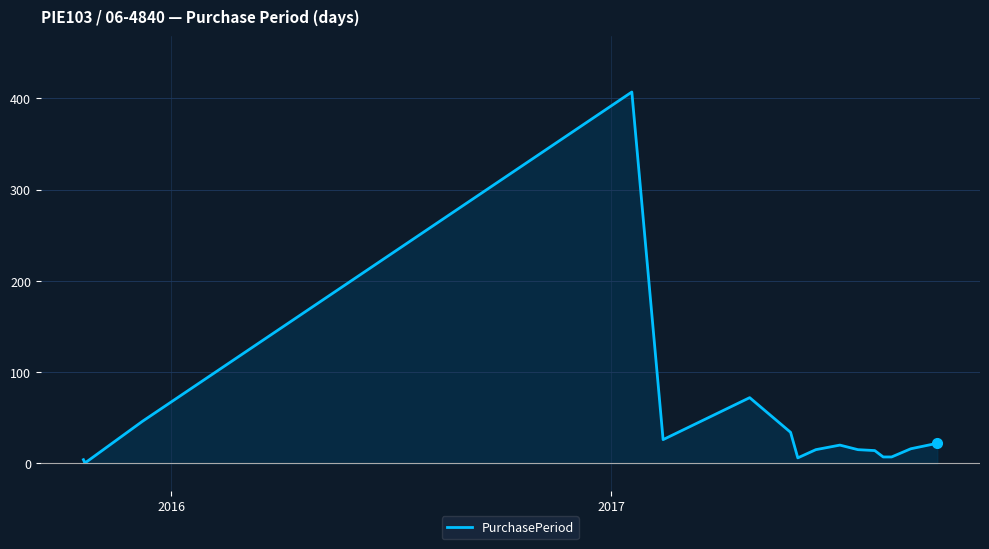

What is the difference between the maximum and minimum values?

406